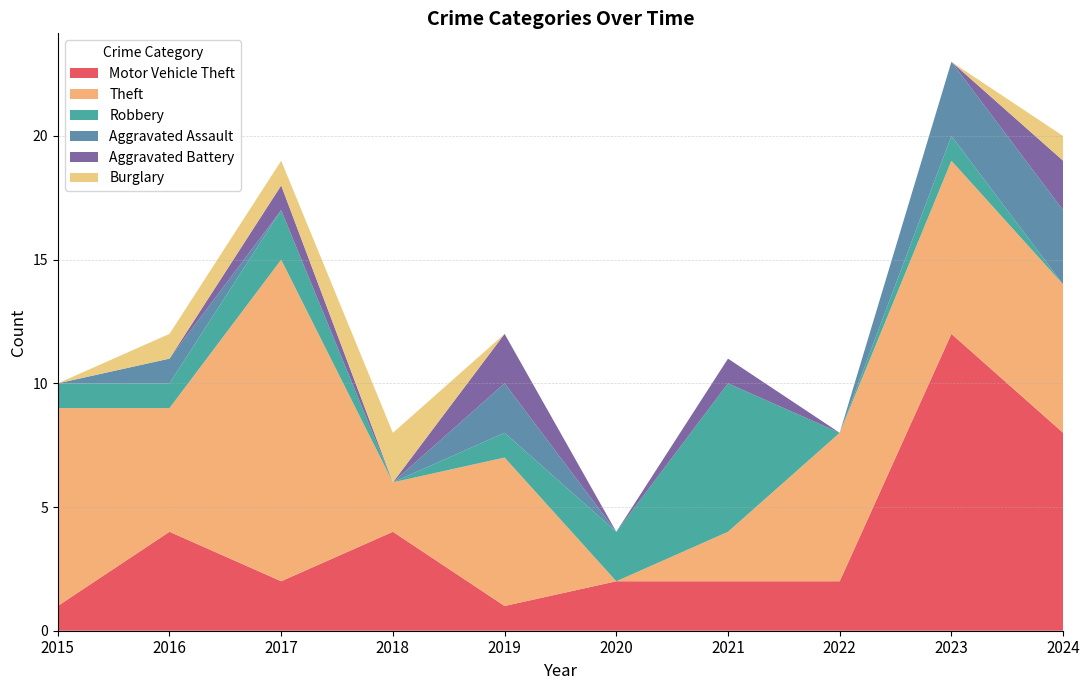

Reading left to right, what are all the values shown in this chart?

Motor Vehicle Theft: 1	4	2	4	1	2	2	2	12	8
Theft: 8	5	13	2	6	0	2	6	7	6
Robbery: 1	1	2	0	1	2	6	0	1	0
Aggravated Assault: 0	1	0	0	2	0	0	0	3	3
Aggravated Battery: 0	0	1	0	2	0	1	0	0	2
Burglary: 0	1	1	2	0	0	0	0	0	1